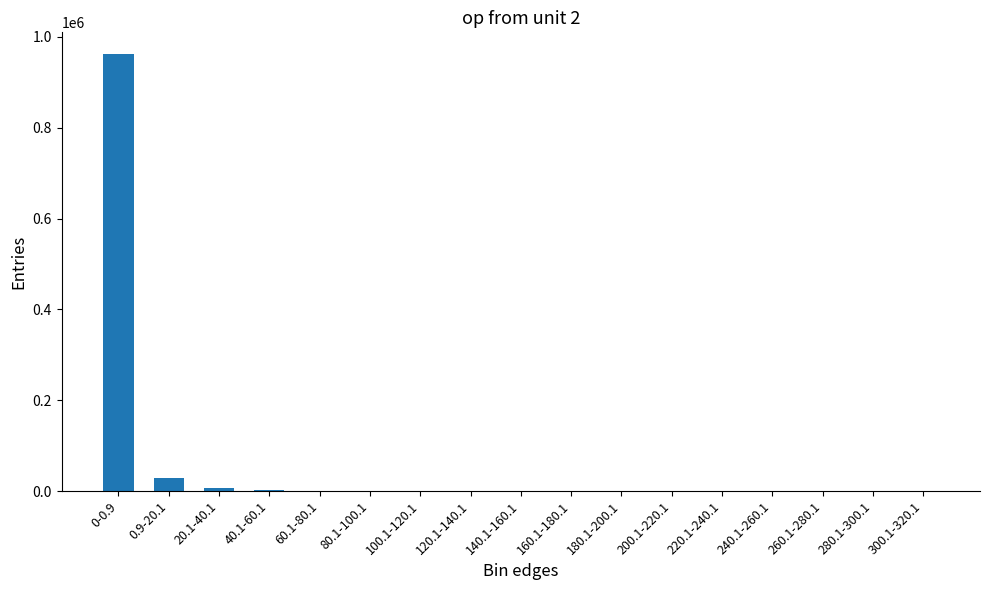

True or false: the data shows 19 at 160.1-180.1.

True